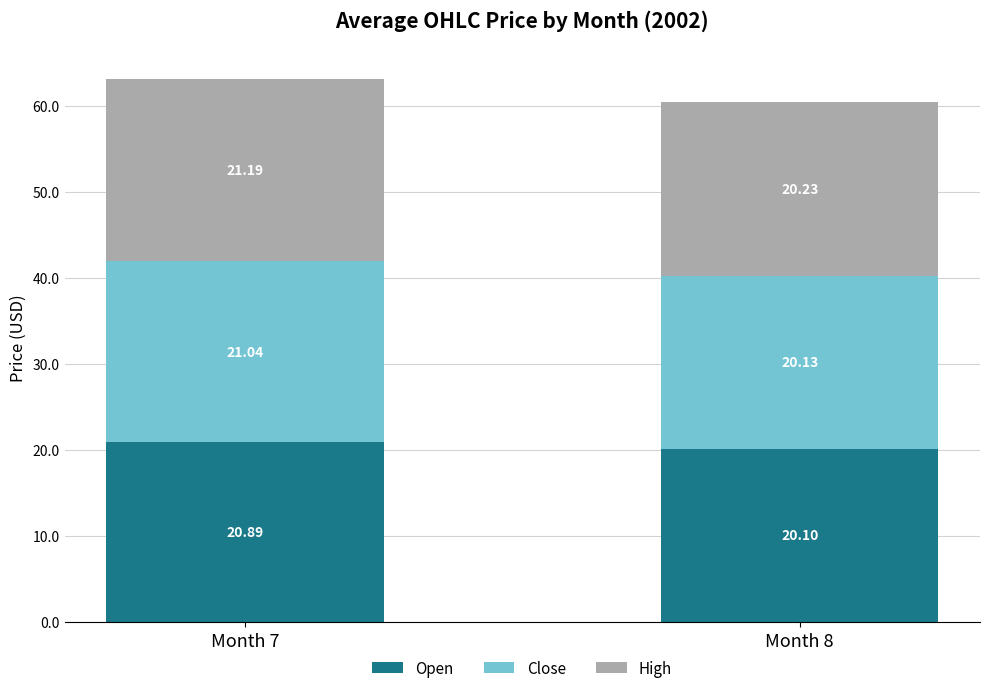

What is the average value of the Open series?

20.5